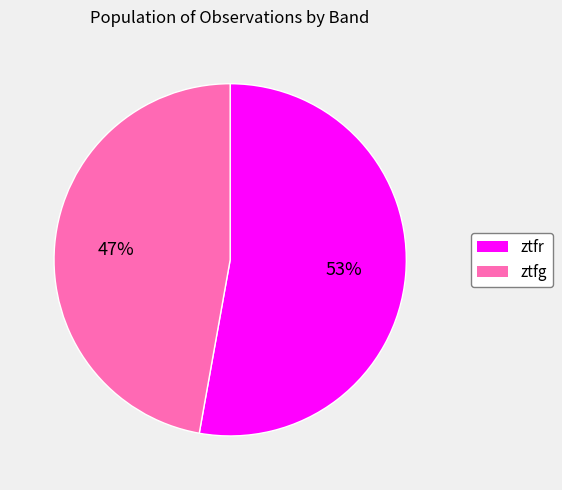

Which category has the biggest portion of the pie?

ztfr